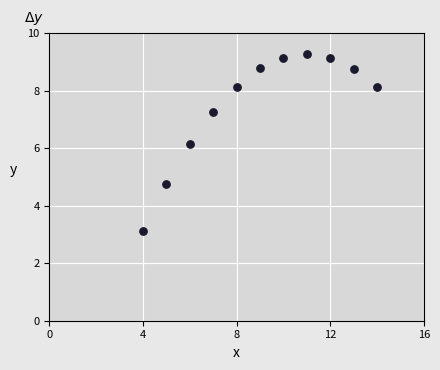

What Y value in the scatter plot is closest to 6?

6.1